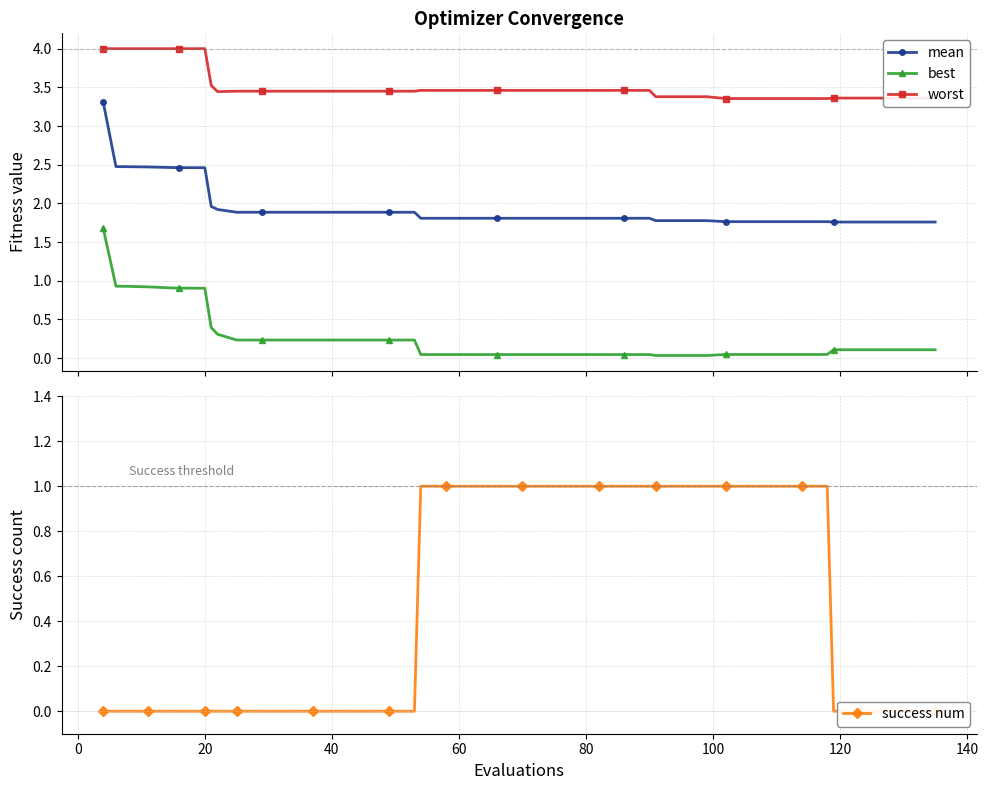

What are all the series names shown in the legend?

mean, best, worst, success num